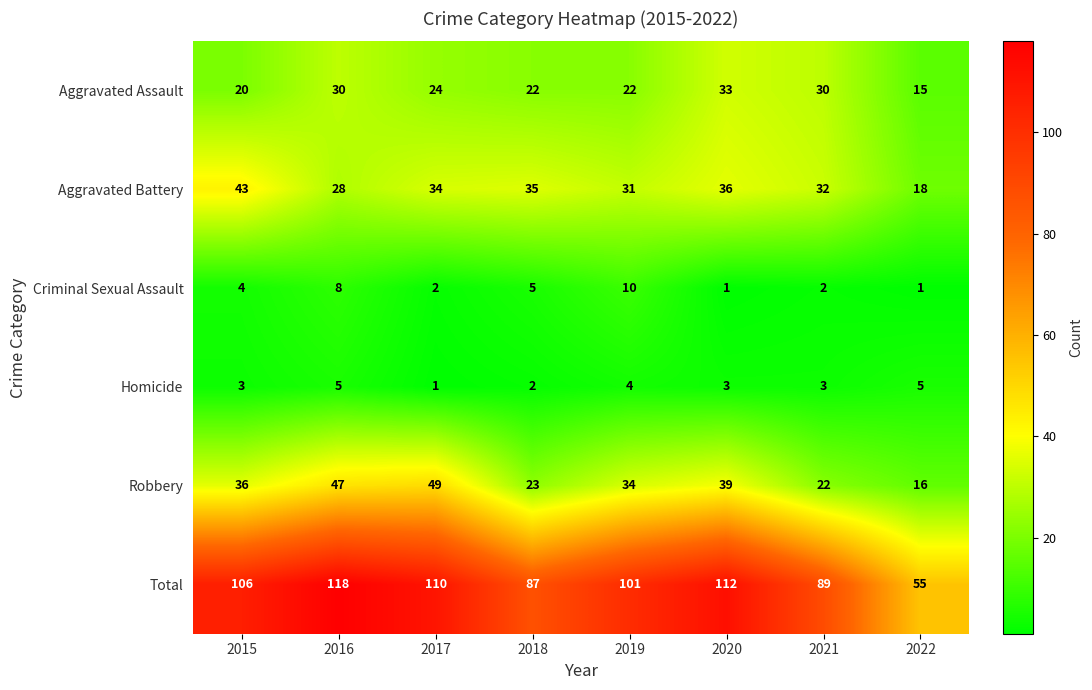

What is the greatest value displayed?

118